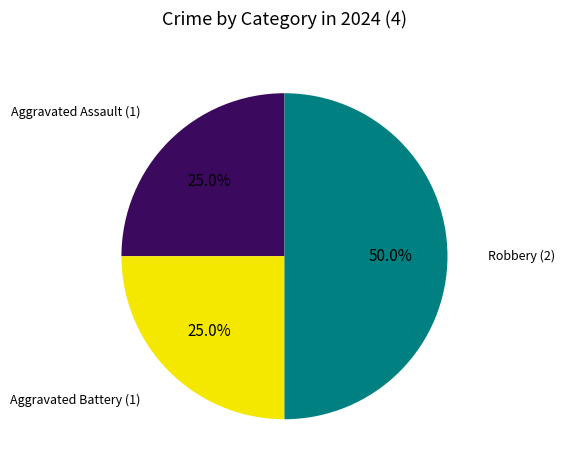

What is the smallest slice in the pie chart?

Aggravated Assault